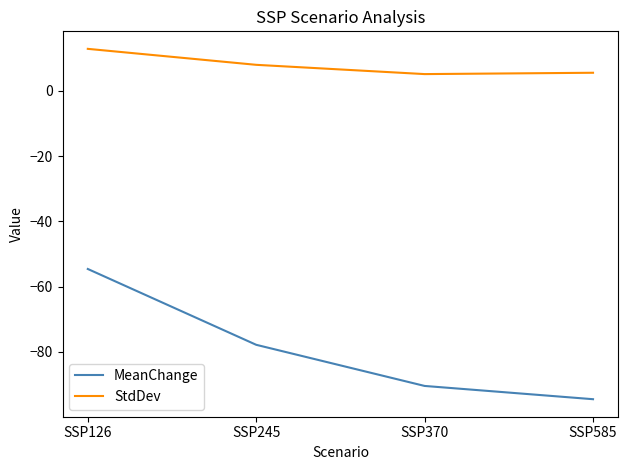

Does the chart have visible grid lines?

No